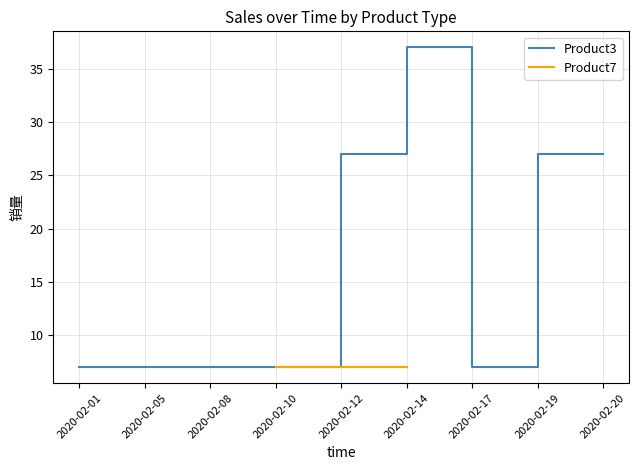

What is the ratio of the value at 2020-02-10 to the value at 2020-02-20?

0.3